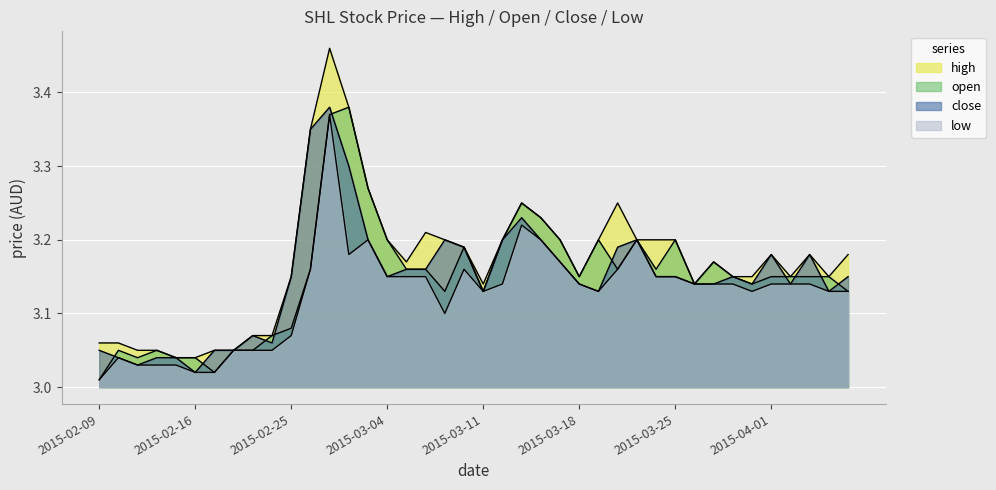

What is the approximate value of close at 10?

3.1